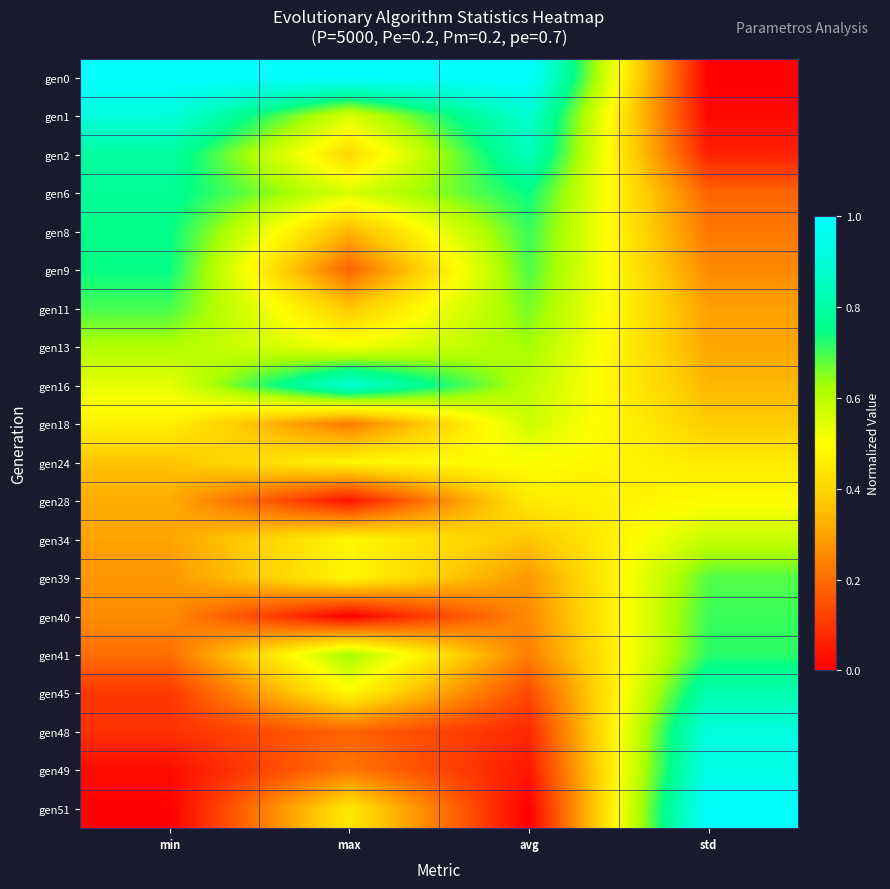

Count the number of categories in the chart.

4